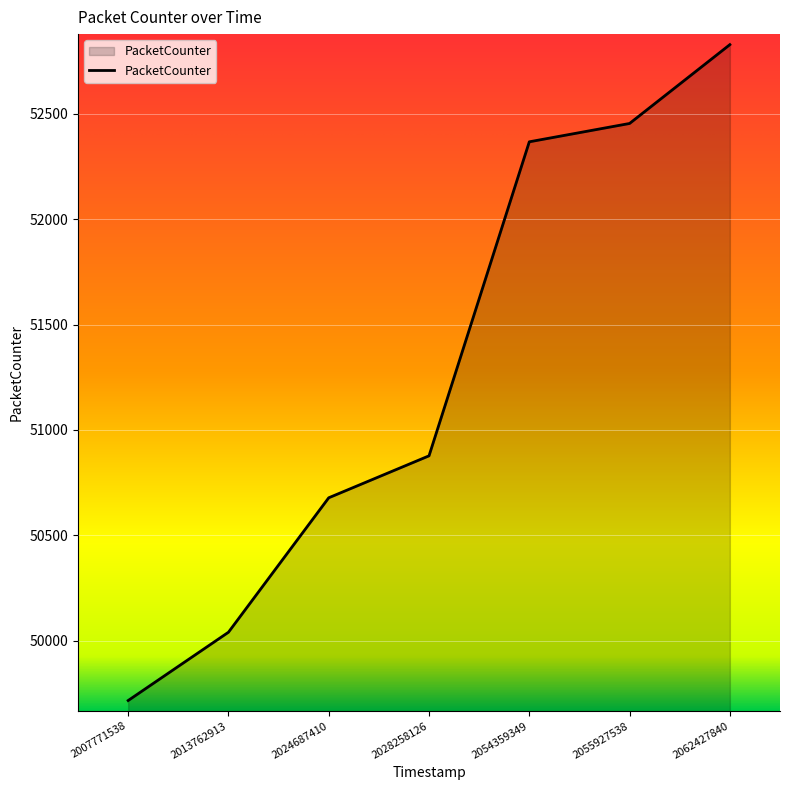

What is the sum of all values?

358960